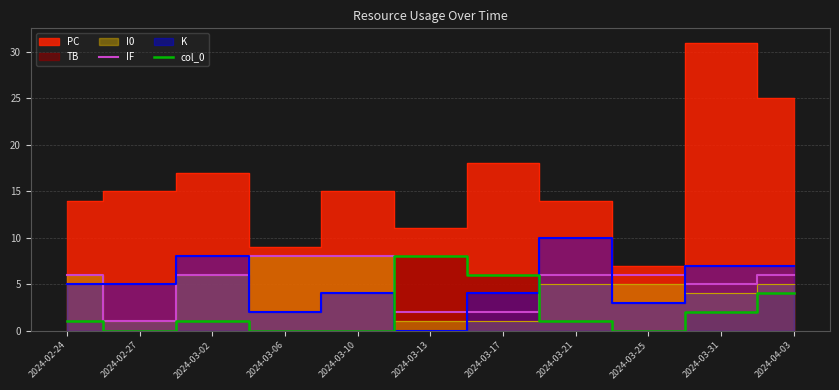

At which label does col_0 reach its peak?

2024-03-13